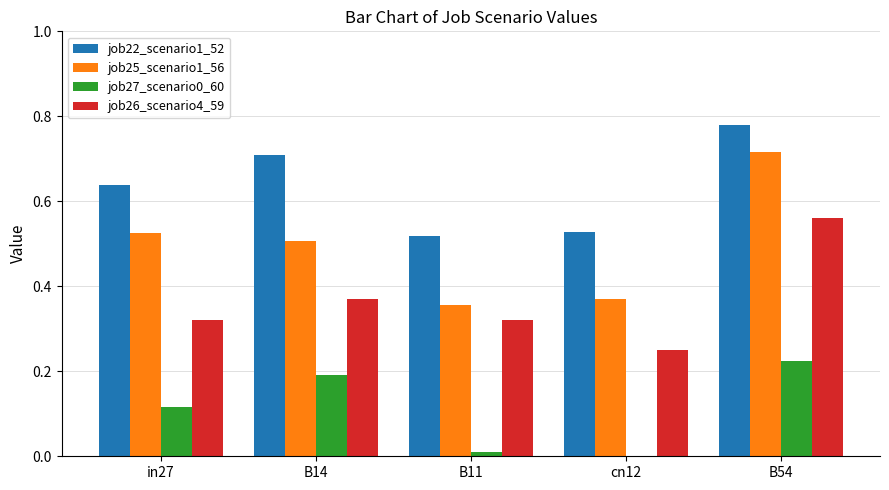

Between B14 and B54, which series saw the biggest shift?

job25_scenario1_56